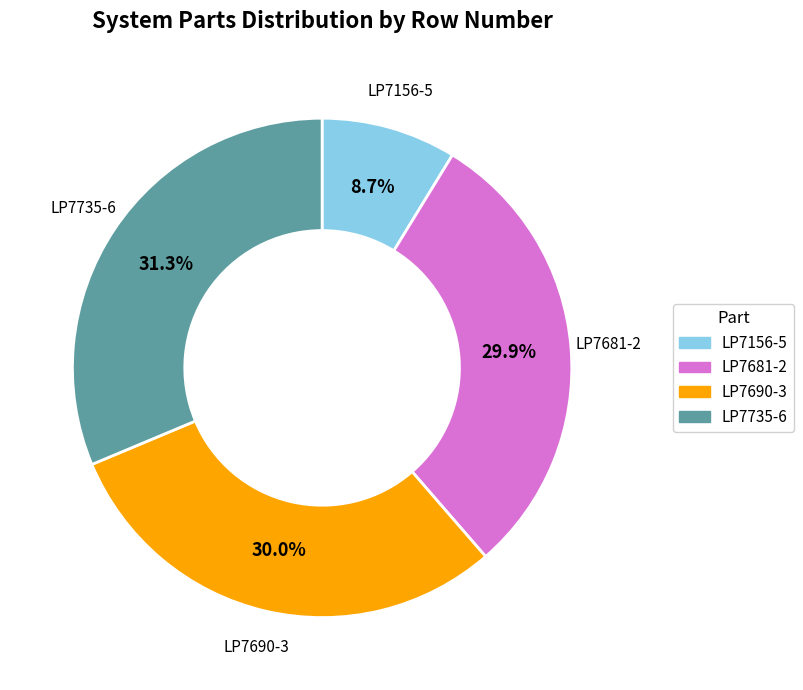

Is the sum of LP7690-3 and LP7681-2 greater than half?

Yes